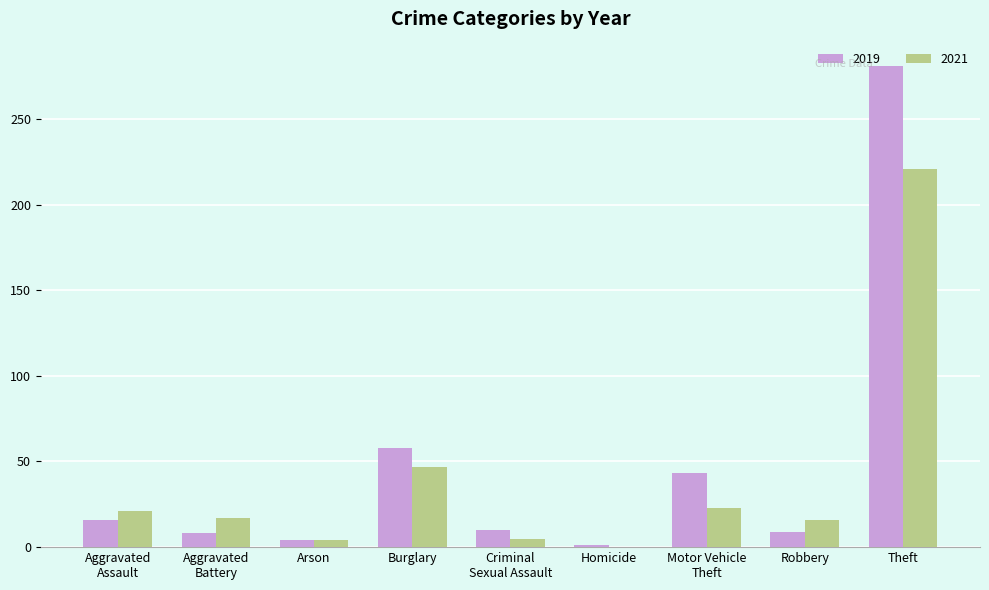

At which category does the chart reach its peak across all series?

Theft